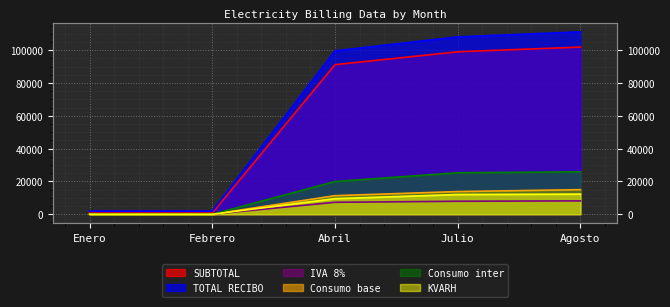

True or false: Consumo base and KVARH cross at least once.

False